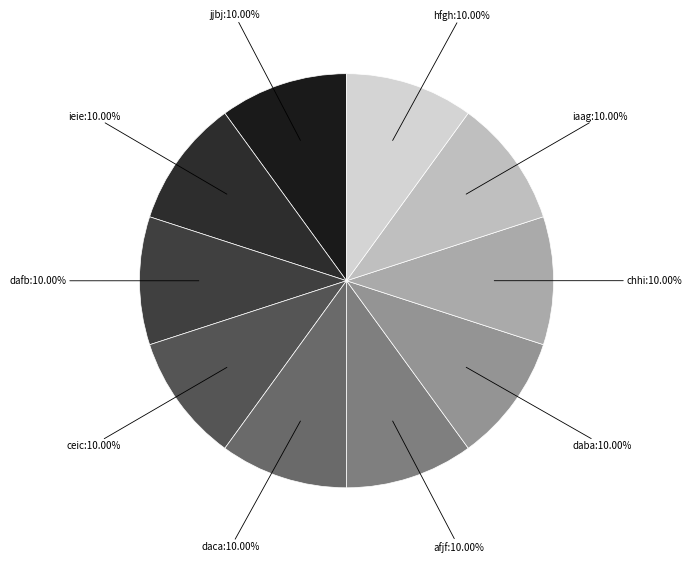

To the nearest percent, what is the average slice percentage?

10%